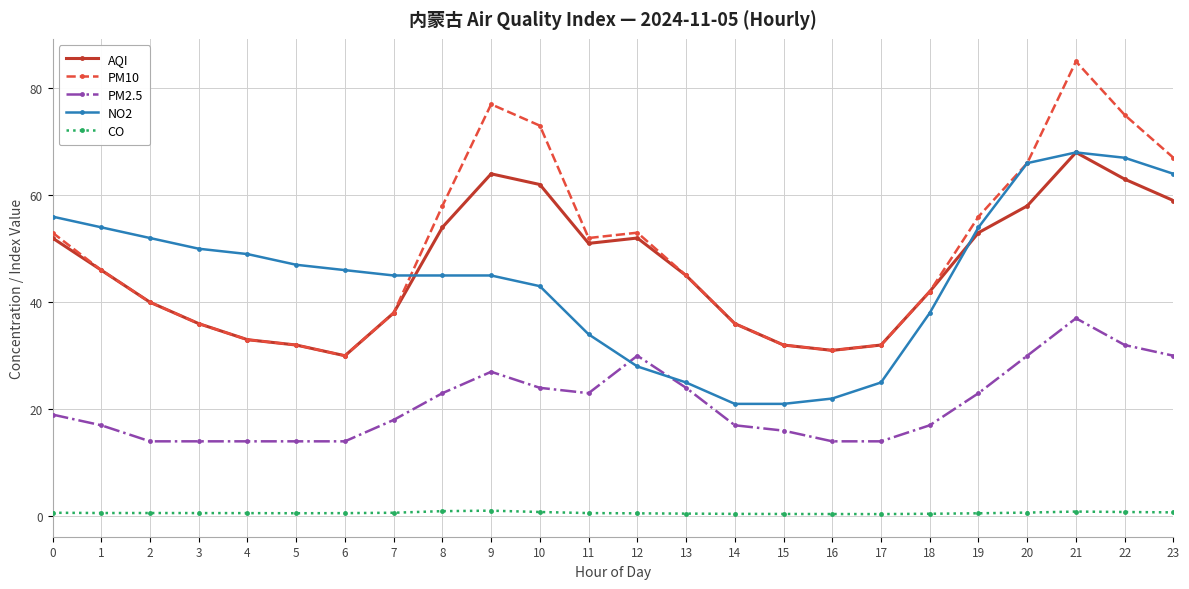

True or false: AQI has a value of 58.0 at 20.

True